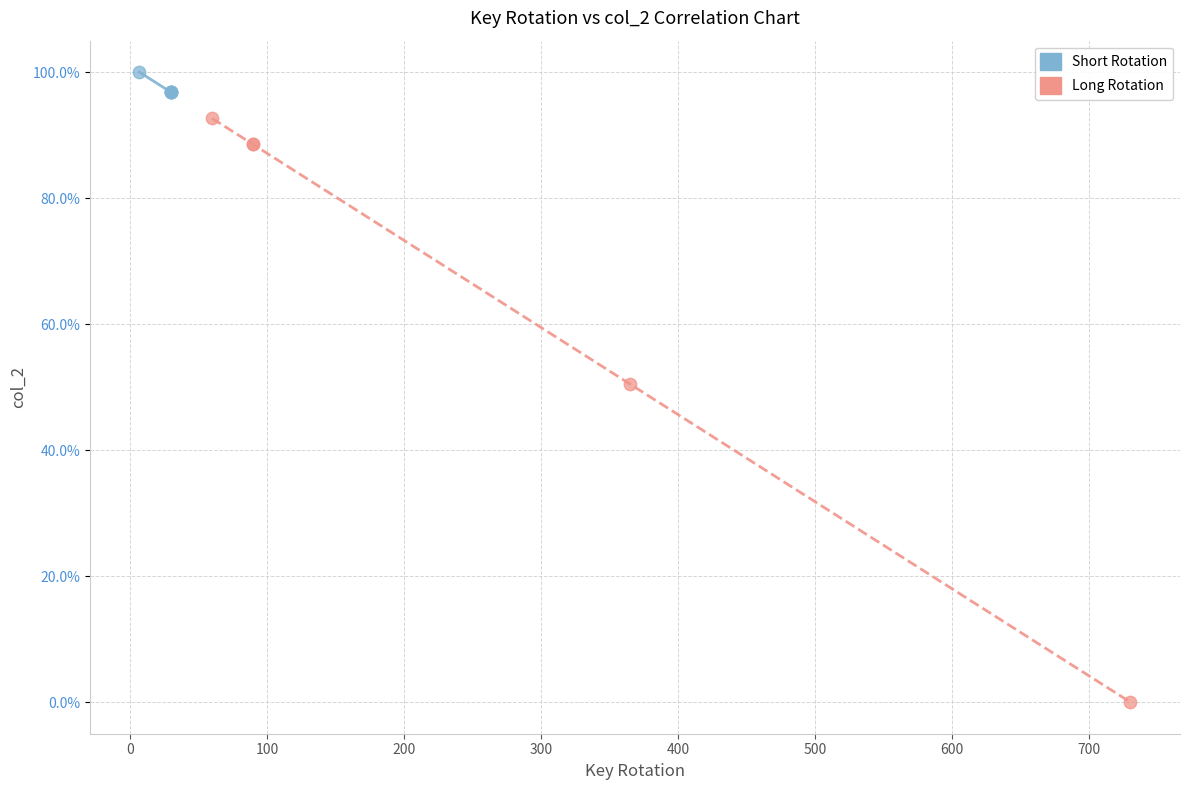

What are all the series names shown in the legend?

Short Rotation, Long Rotation